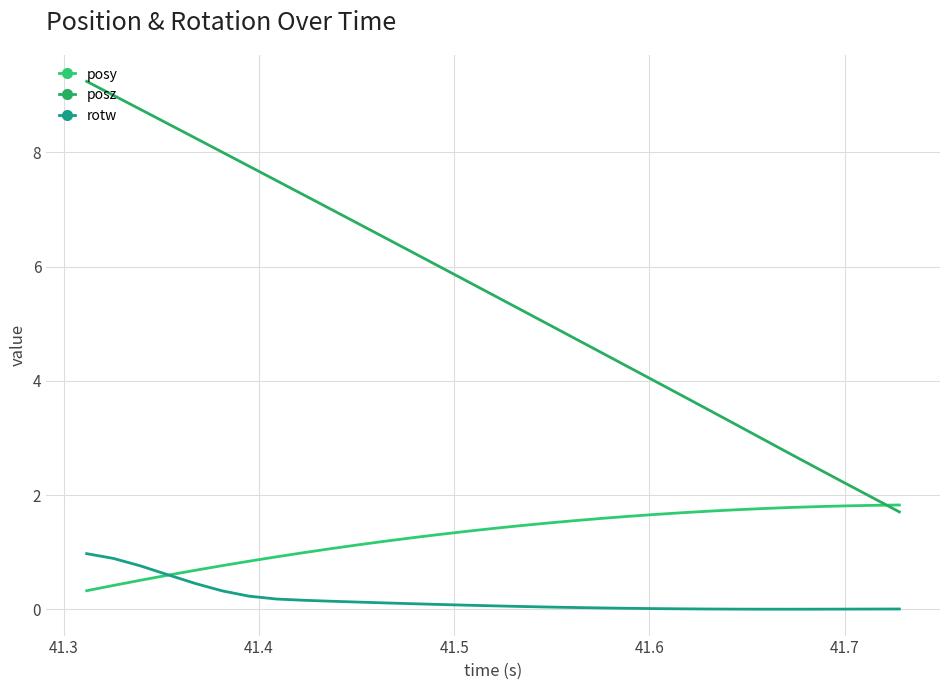

True or false: posy has more than 0 interior local peaks.

False